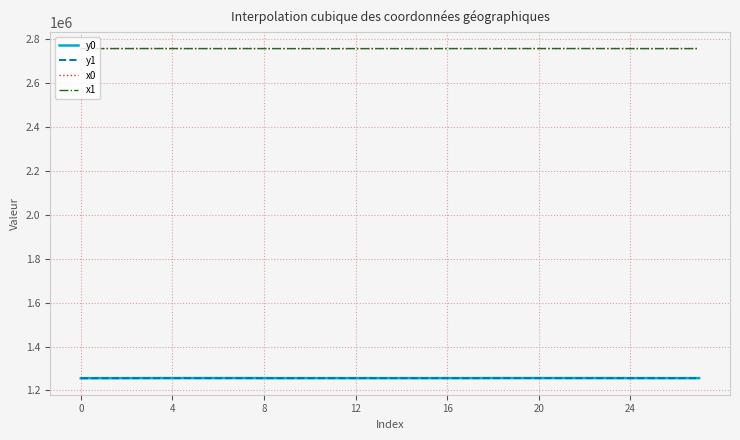

True or false: y1 and x1 intersect in this chart.

False